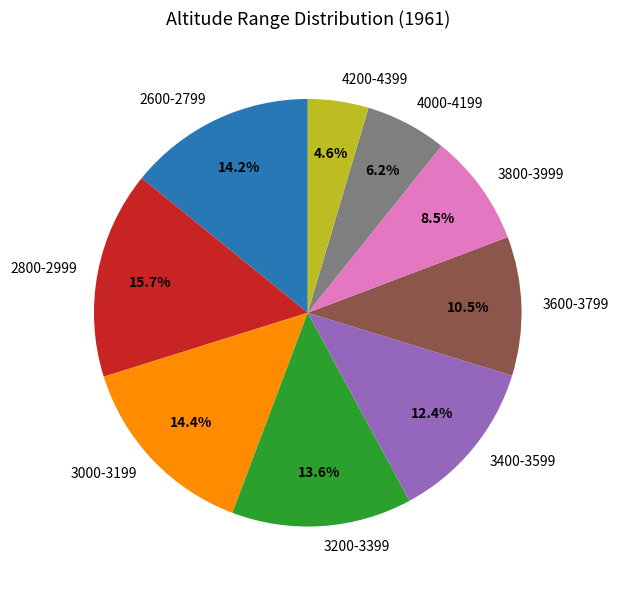

To the nearest percent, what percentage of the pie is 3400-3599?

12%